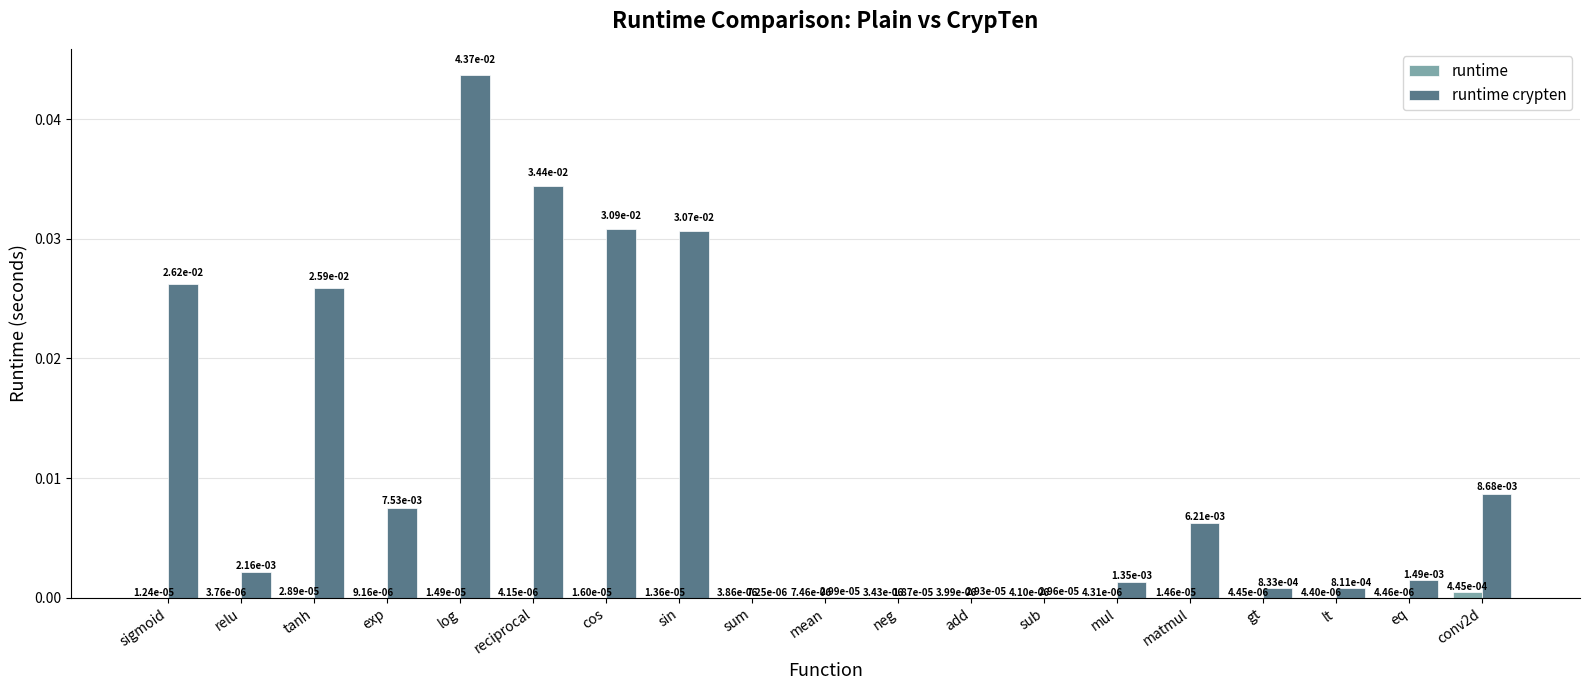

How many groups of bars are there?

19